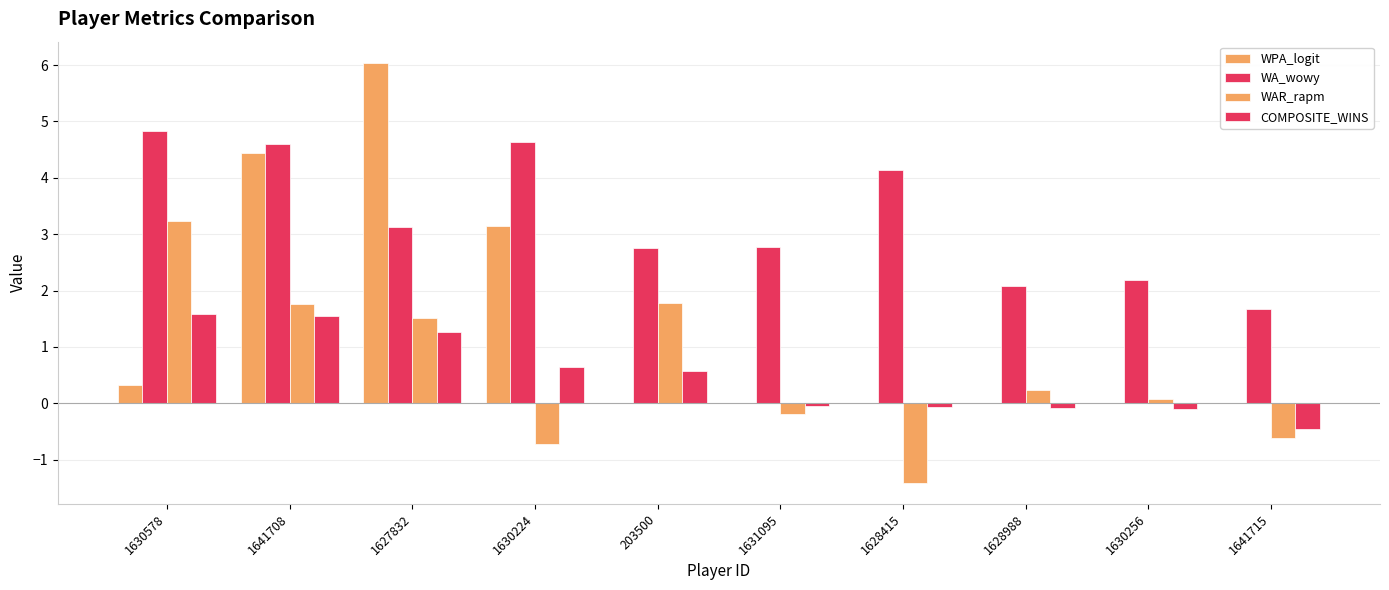

How many groups of bars are there?

10